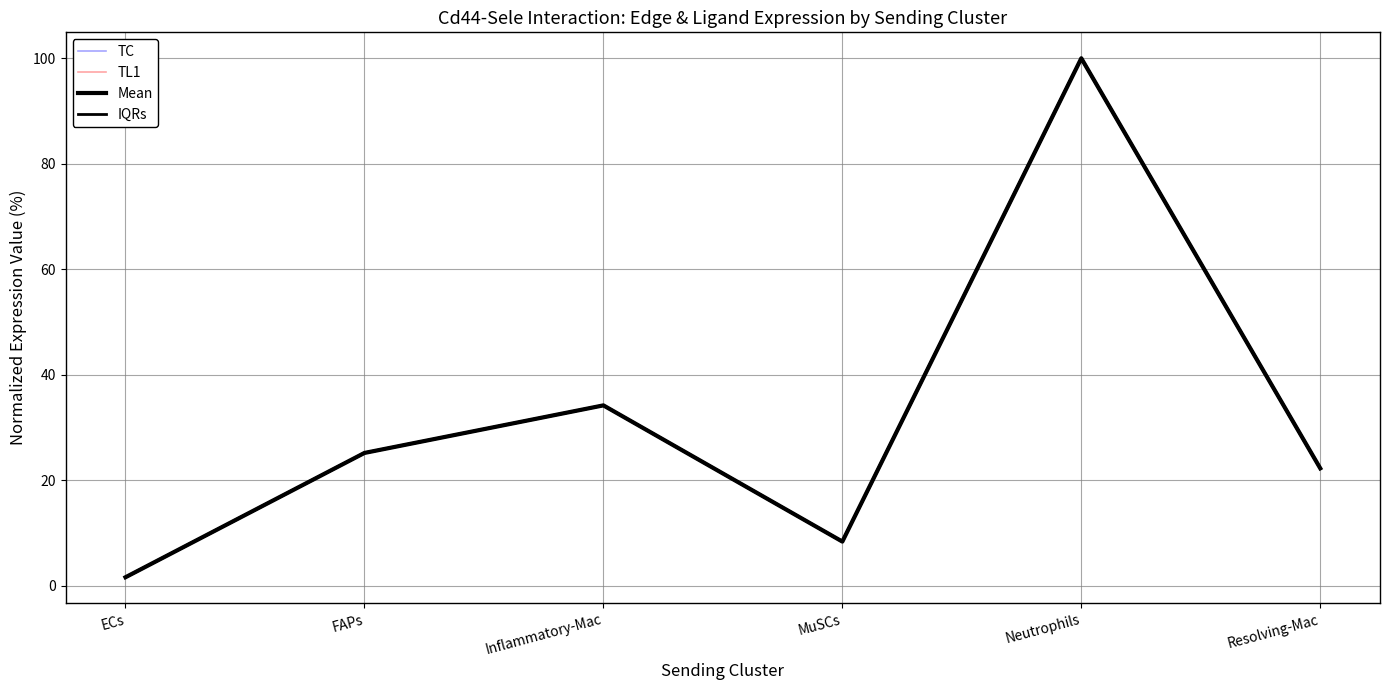

Is it true that TL1 equals 0.6 at ECs?

False